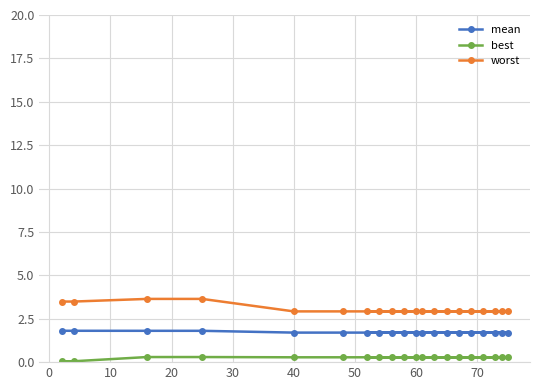

What is the maximum value shown in the chart?

3.6